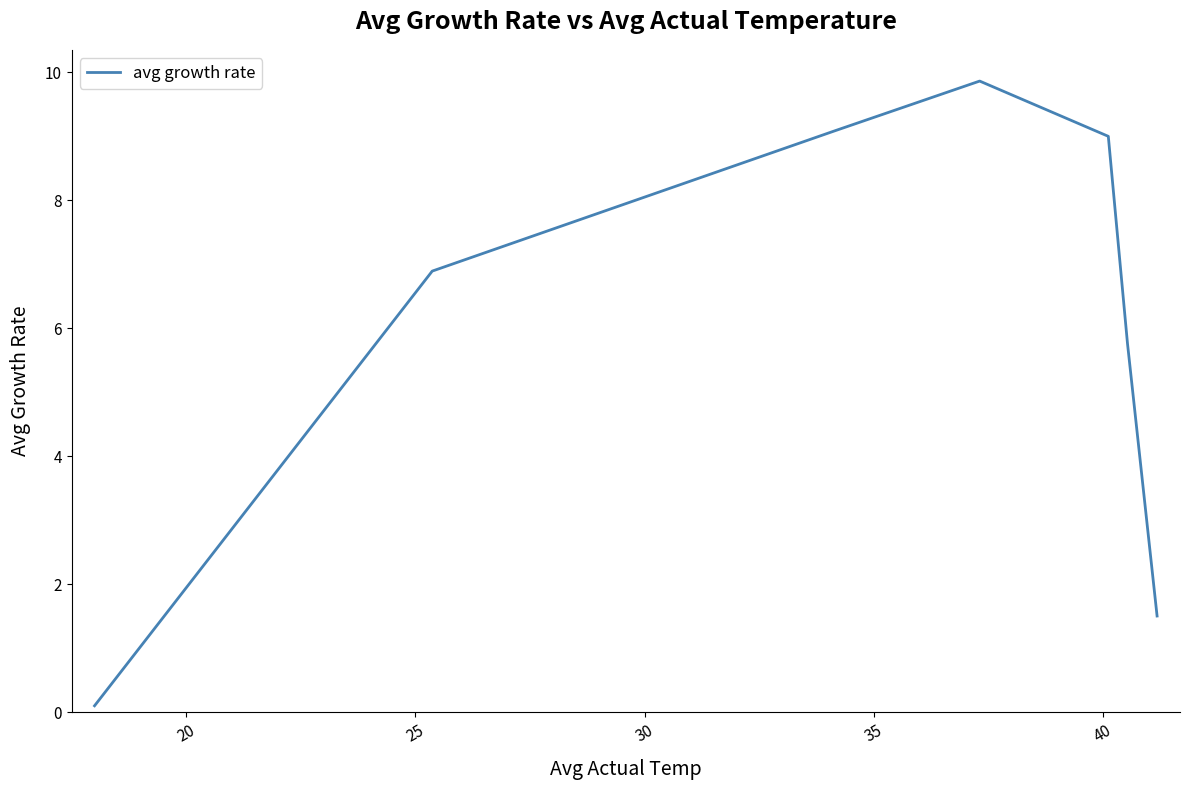

Is this an area chart (filled region under the line)?

No